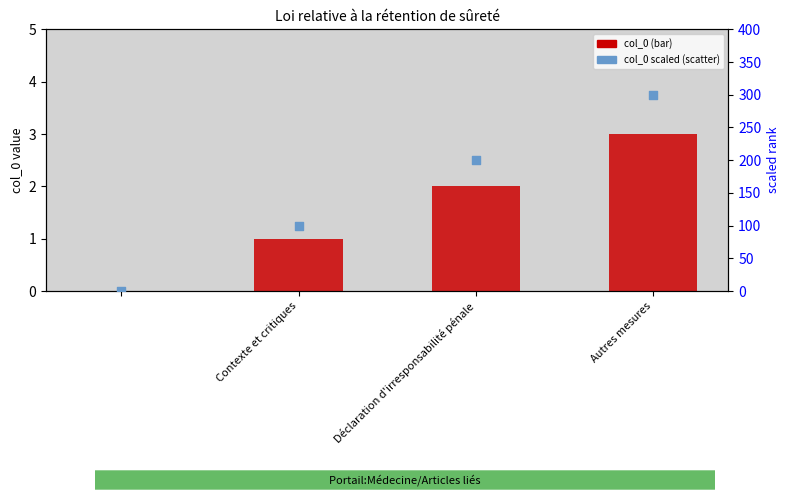

Which series has the largest total across all categories?

col_0 scaled (rank)